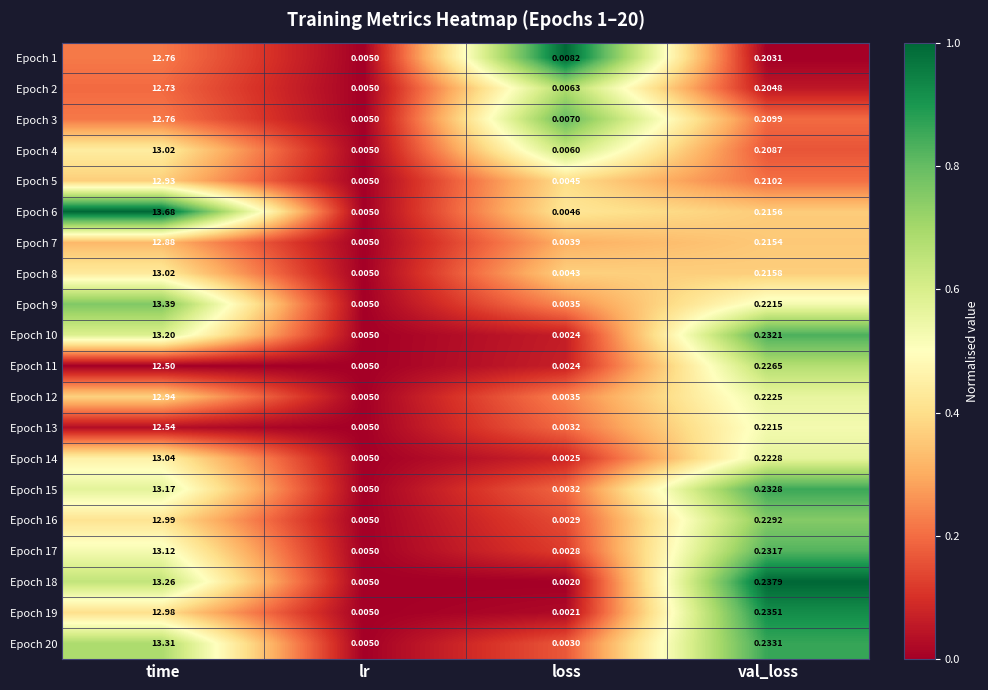

At which category is the sum across all series the highest?

time